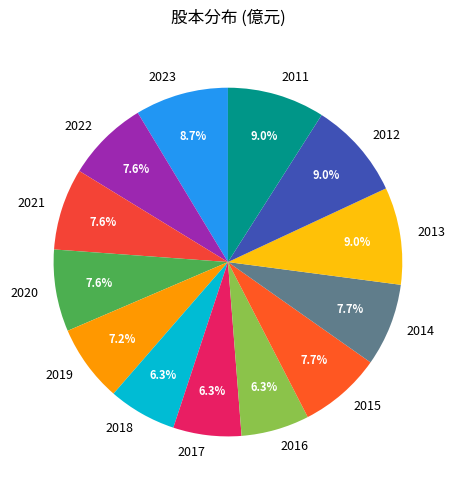

What is the total percentage of 2011 and 2023?

17.7%